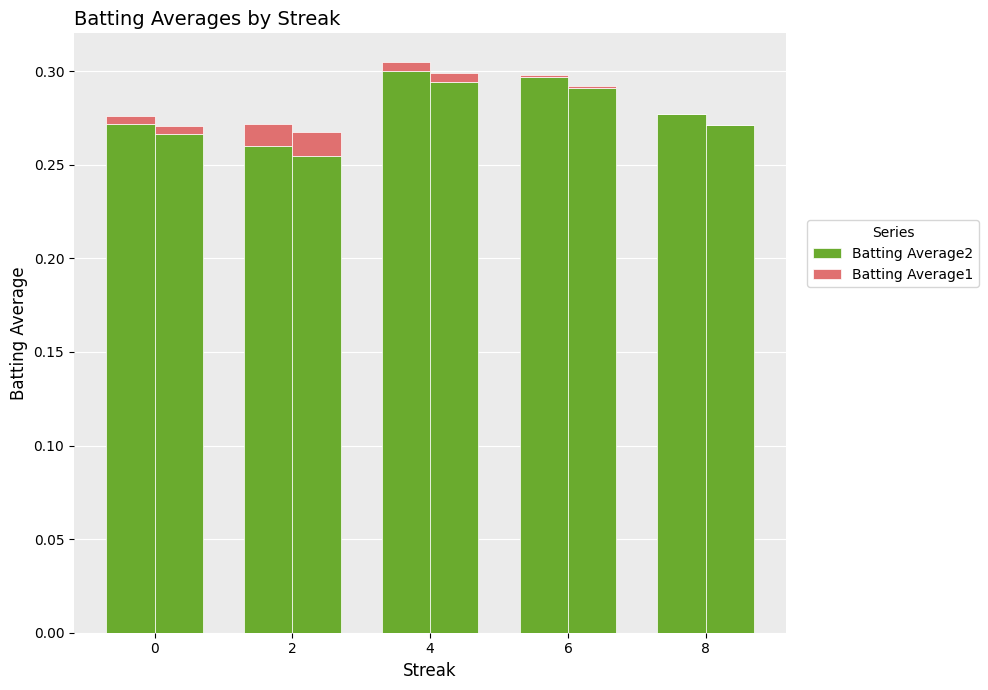

Is it true that Batting Average1 equals 0.0 at 6?

False